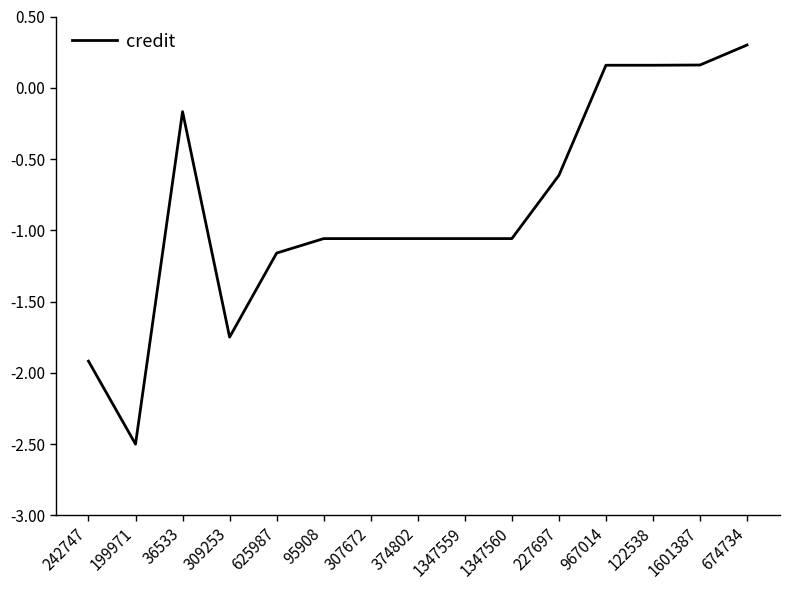

Where does the data first go above -1?

36533